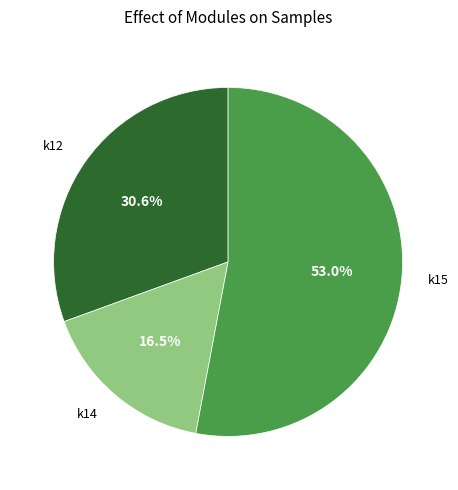

Is there a majority slice in this chart?

Yes